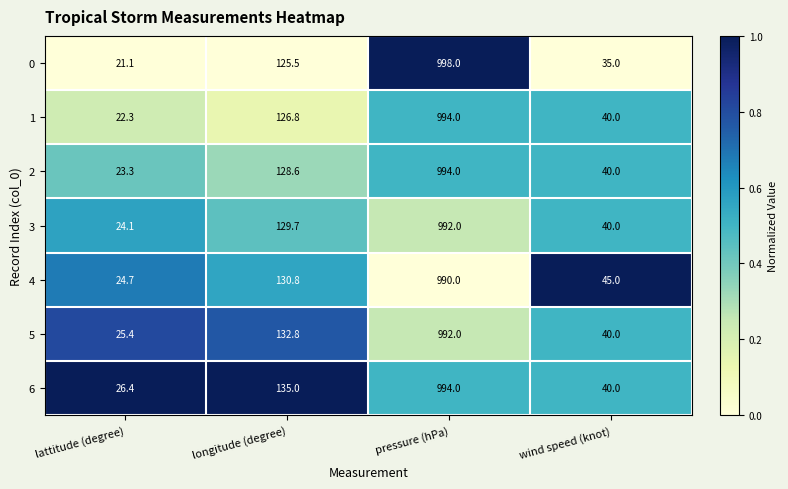

True or false: 1 has a value of 72.6 at longitude (degree).

False